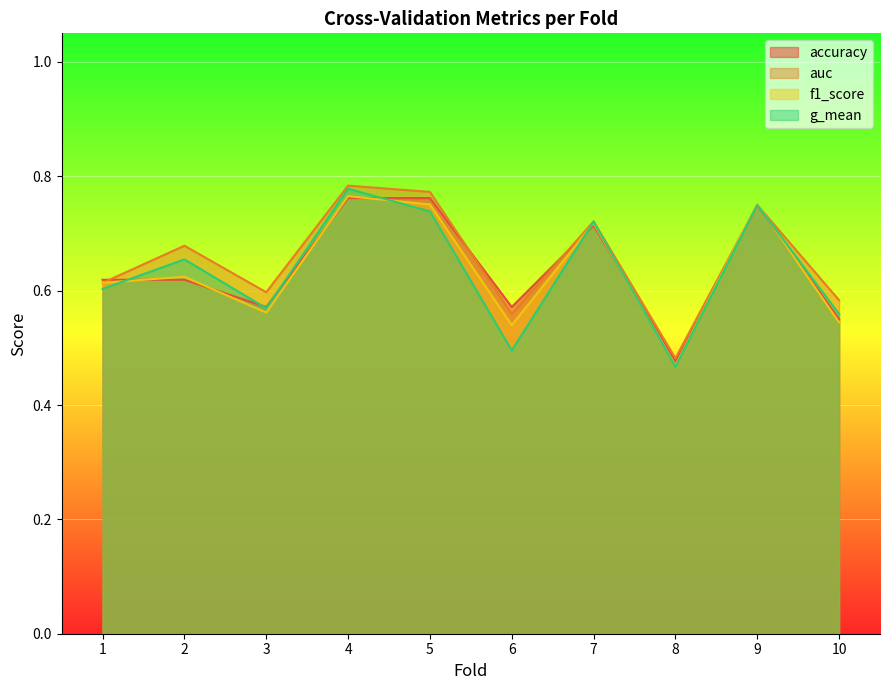

The accuracy series shows 0.8 at 9. True or false?

True